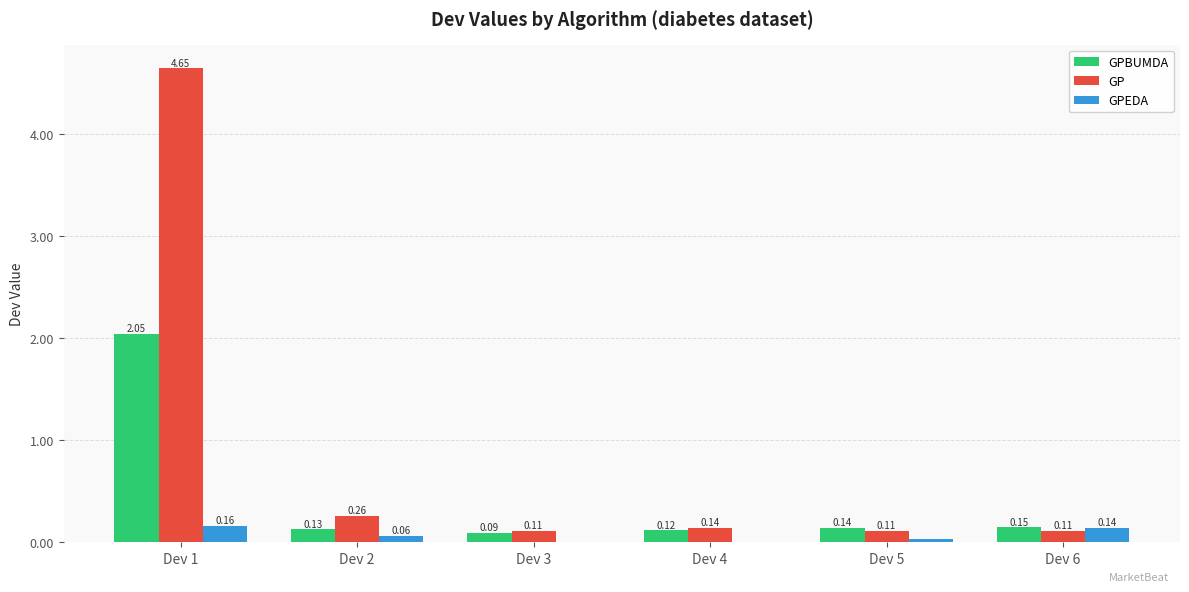

What is the sum of all GPEDA values?

0.4